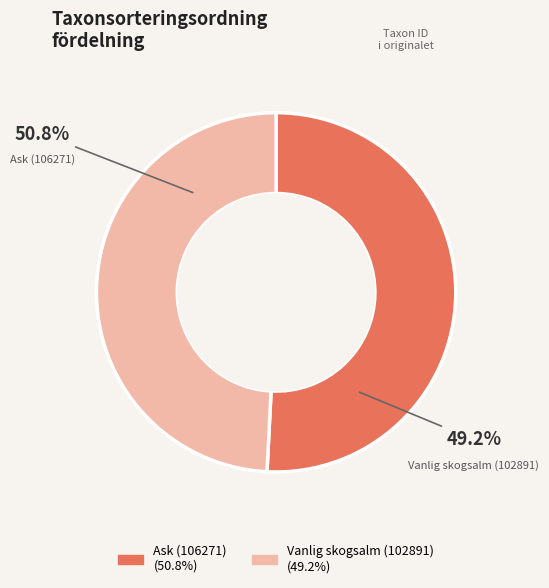

The Ask (106271) slice represents 45% of the pie. True or false?

False